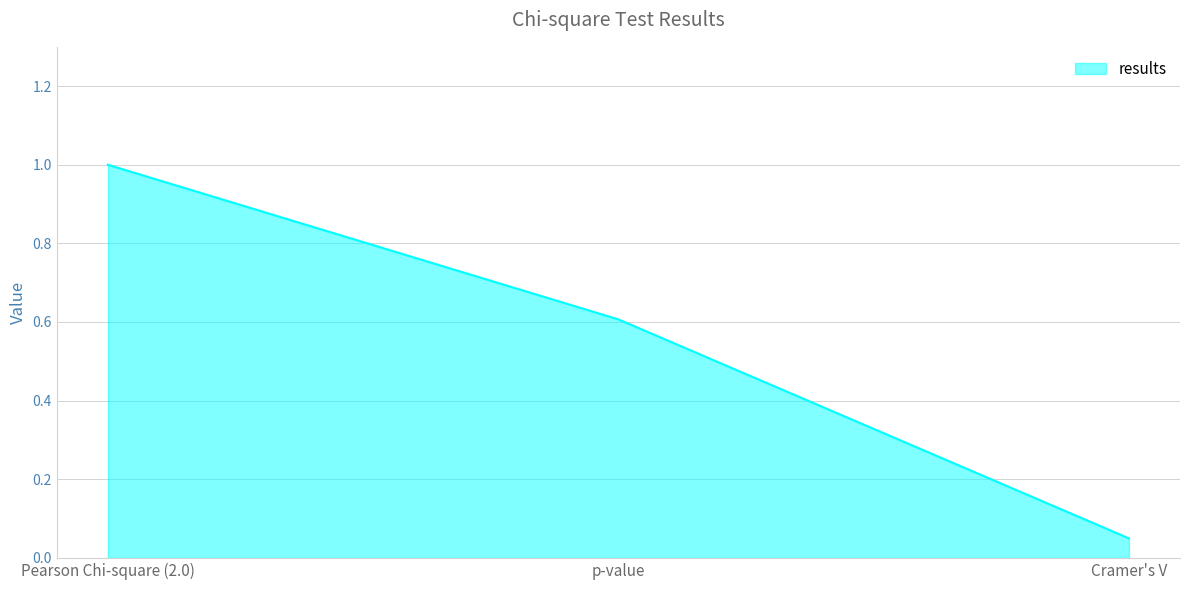

List the labels in order of value, largest first.

Pearson Chi-square (2.0), p-value, Cramer's V